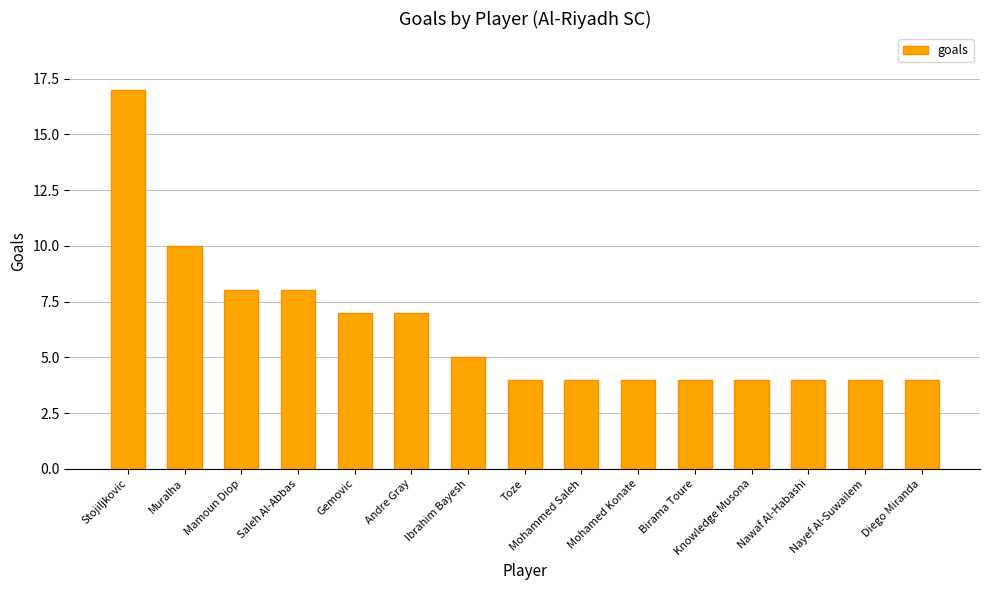

What is the average value?

6